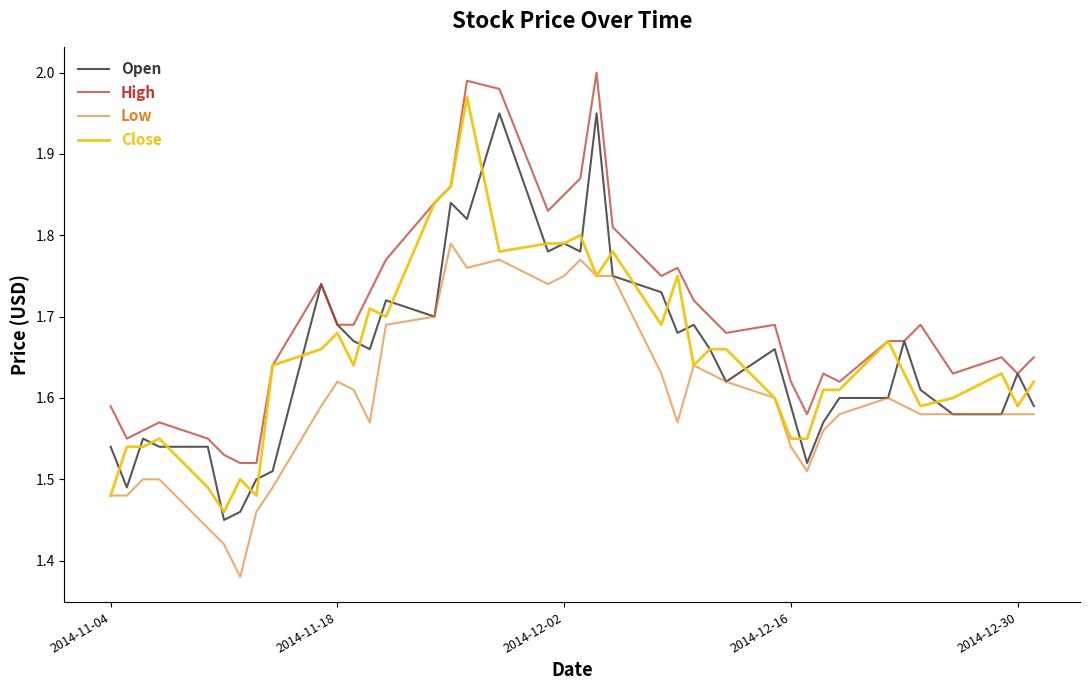

Which series has the largest total across all categories?

High